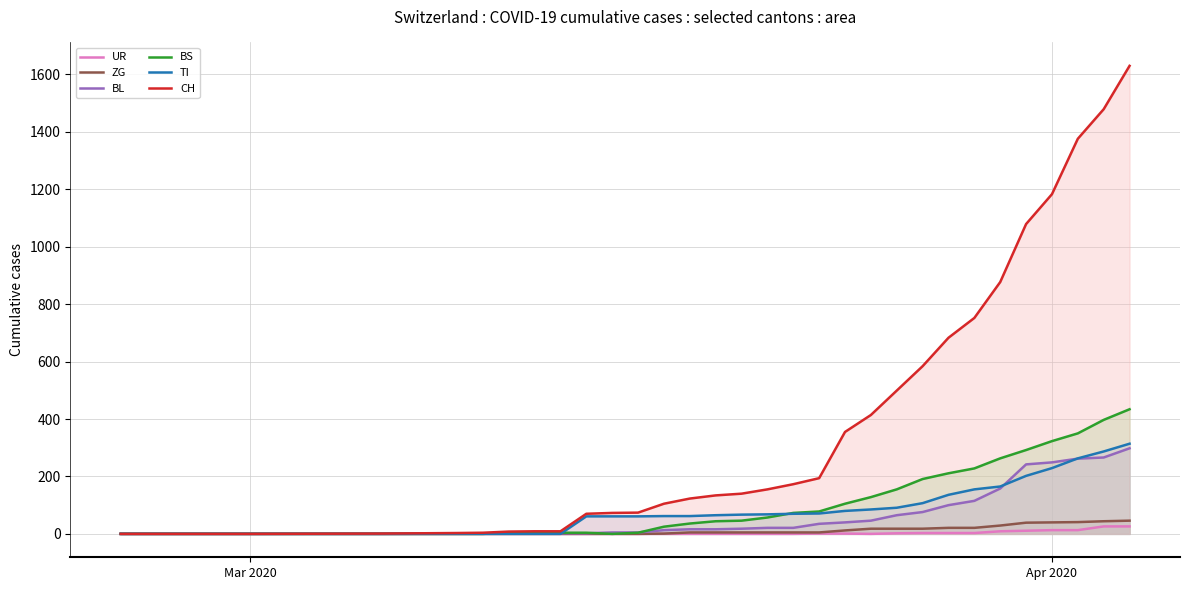

Rank the series by their maximum value, from highest to lowest.

CH, BS, TI, BL, ZG, UR